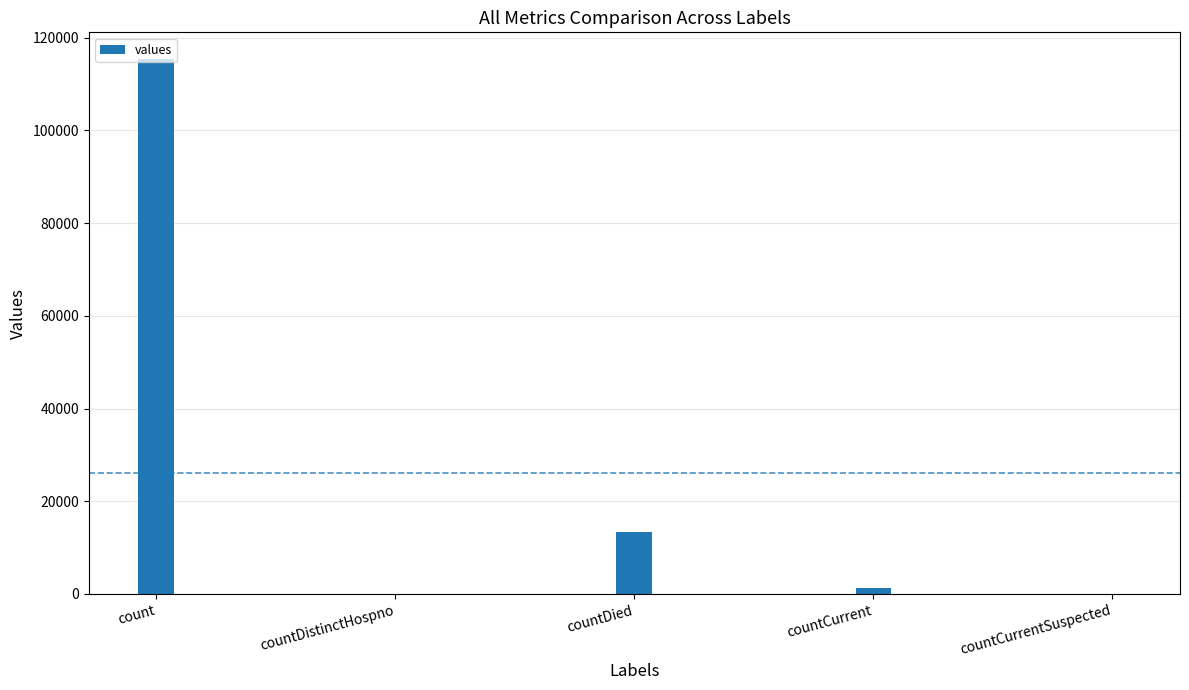

The value at countDistinctHospno is -46447. True or false?

False